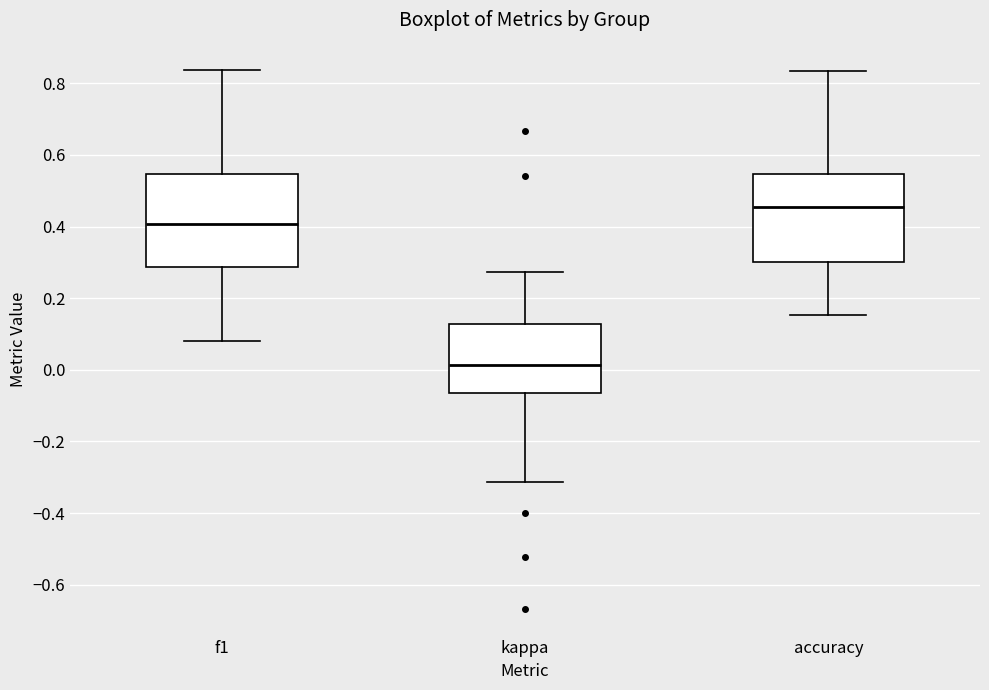

Which box has the lowest median line?

kappa